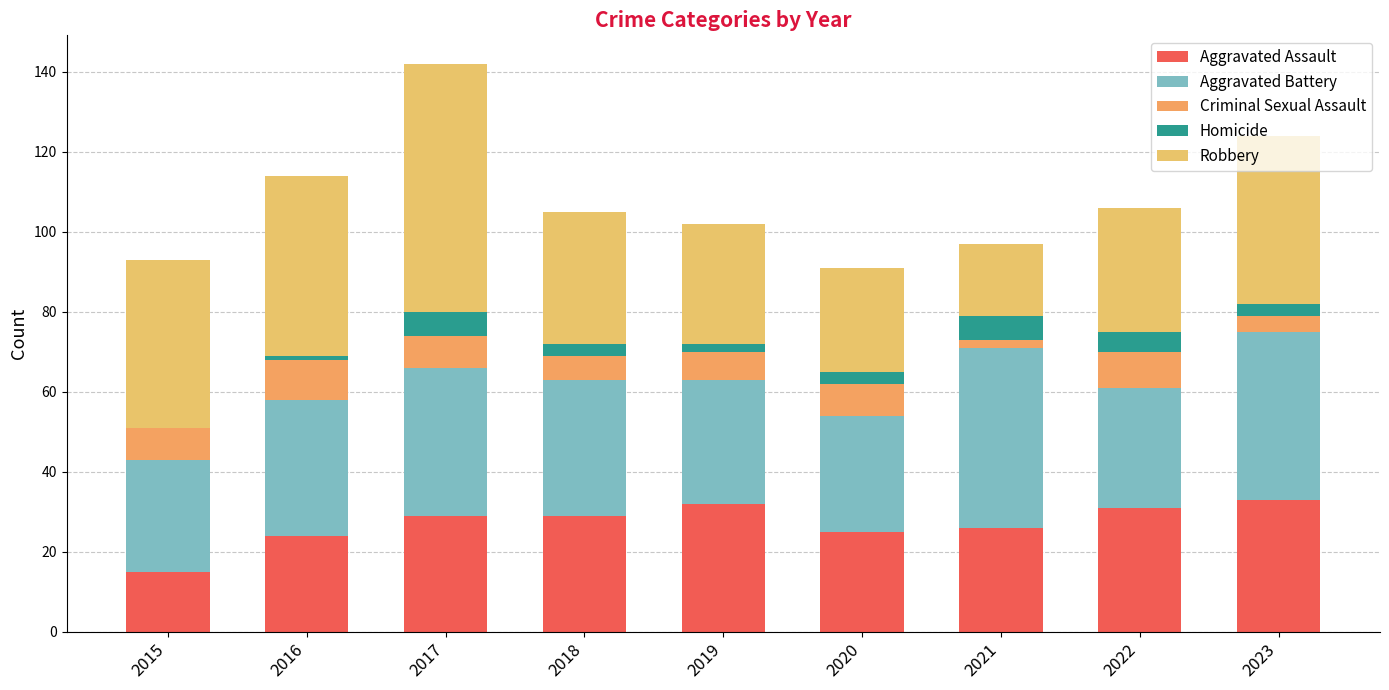

What is the average value of the Criminal Sexual Assault series?

7